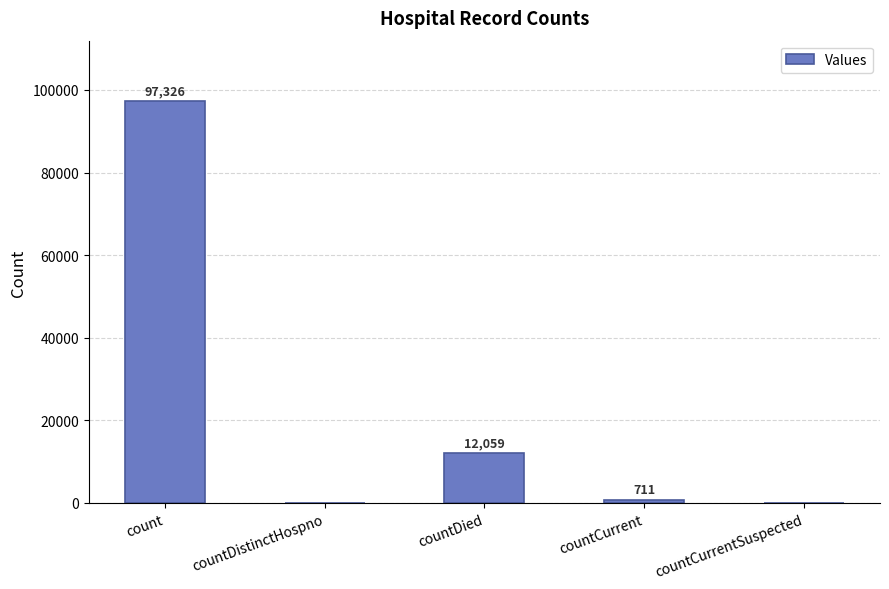

What is the greatest value displayed?

97326